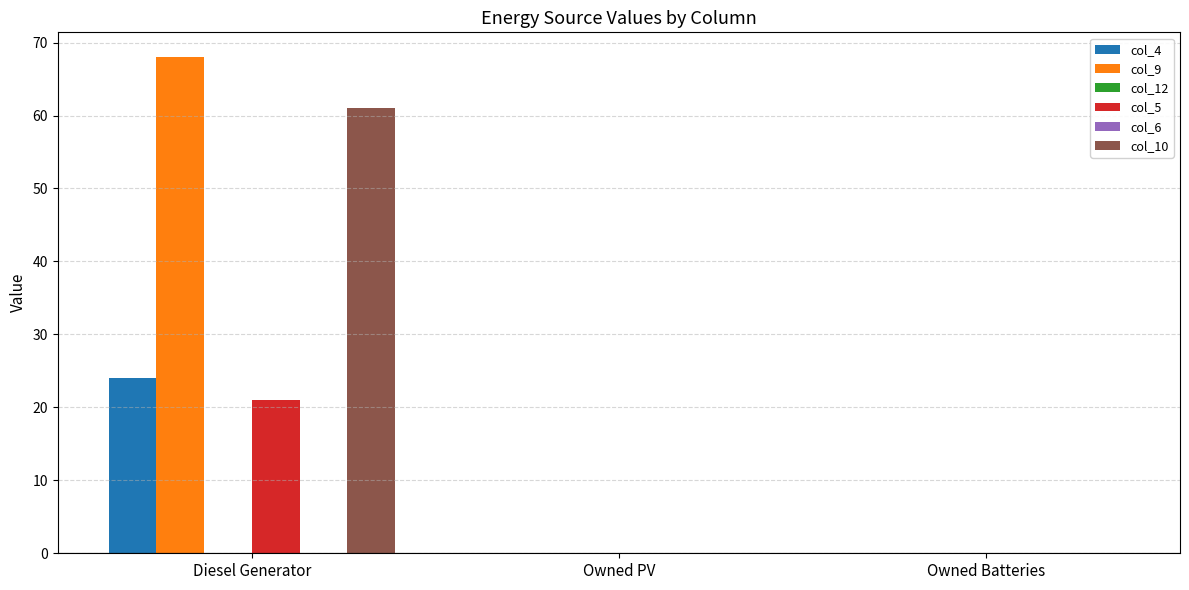

What position from the left is Owned Batteries?

3